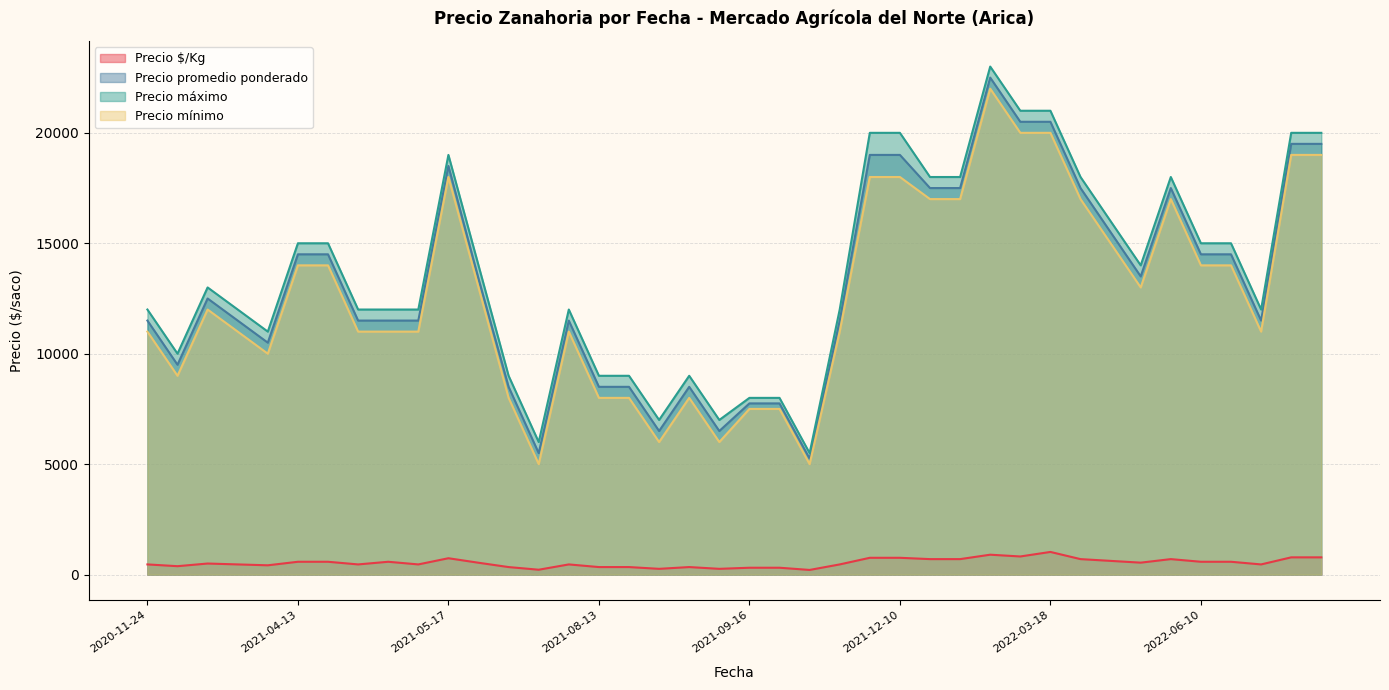

The Precio promedio ponderado series shows 11681 at 2021-12-06. True or false?

False